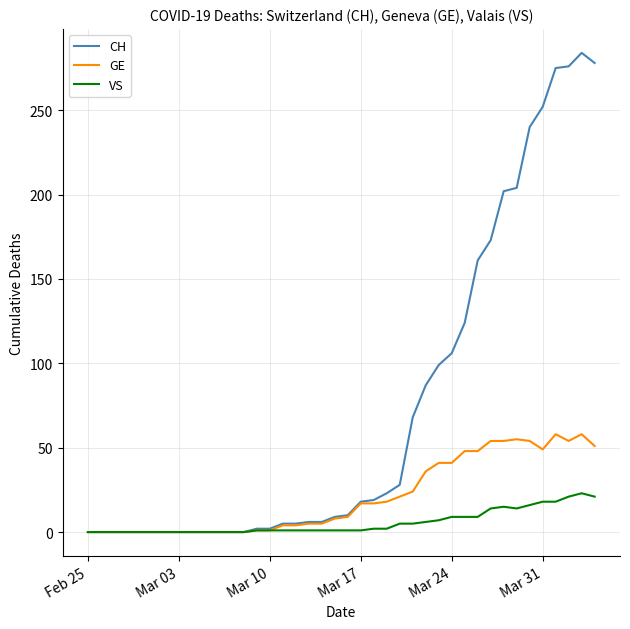

Rank the series by their maximum value, from highest to lowest.

CH, GE, VS